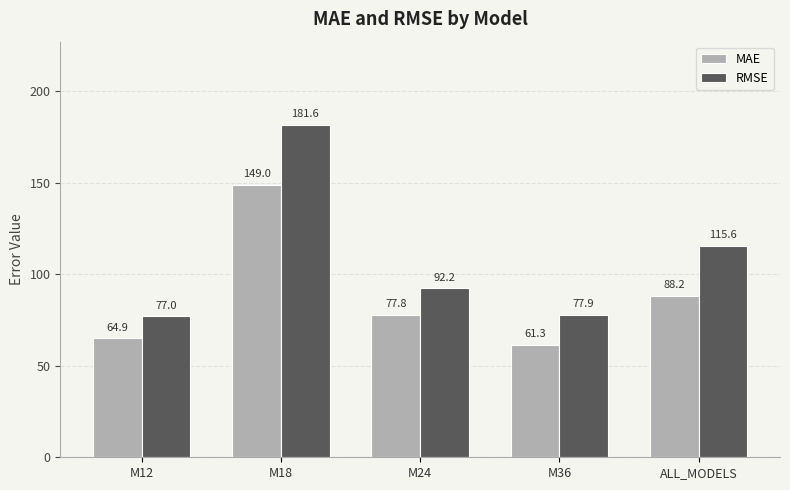

How many bars are there in total?

10